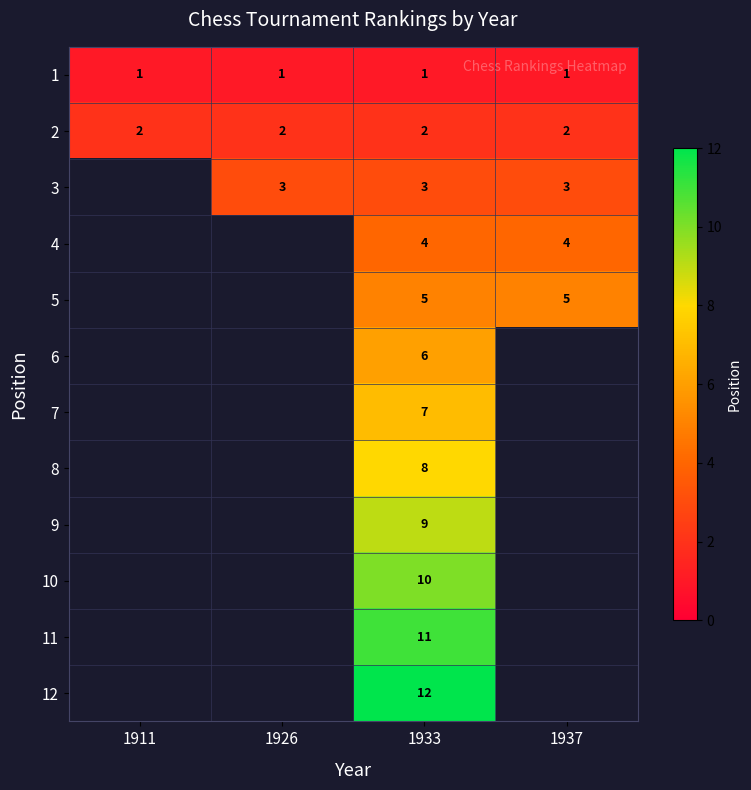

What is the maximum value shown in the chart?

12.0